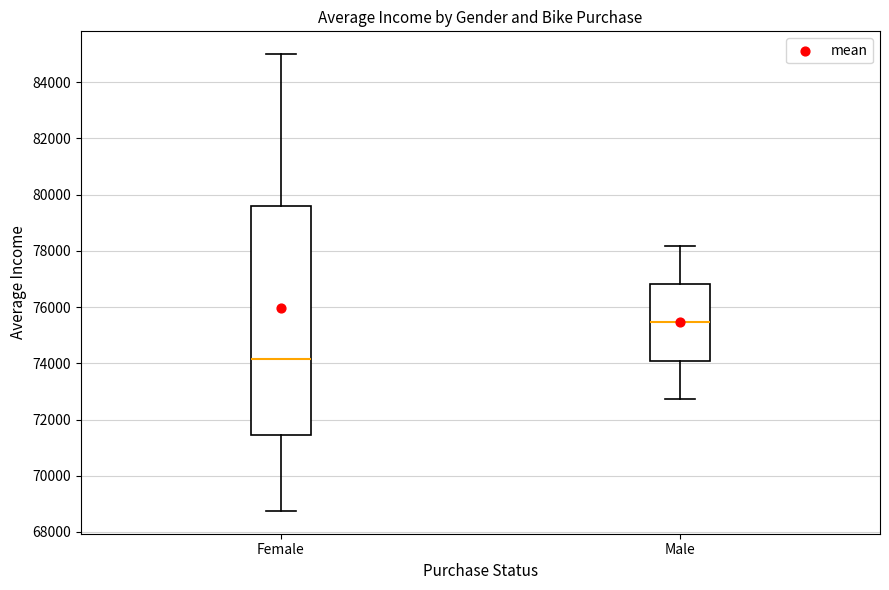

Where is the upper edge of the box for Male on the y-axis? The values are not printed on the chart, so give them approximately, as read against the axis.

76800